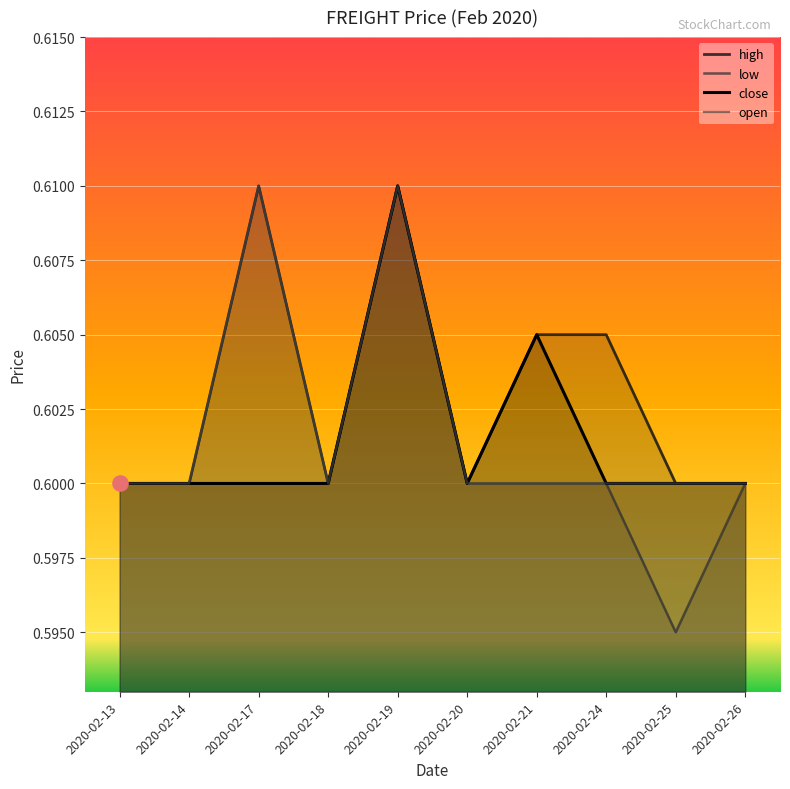

Which series has the largest Y range (max minus min)?

low